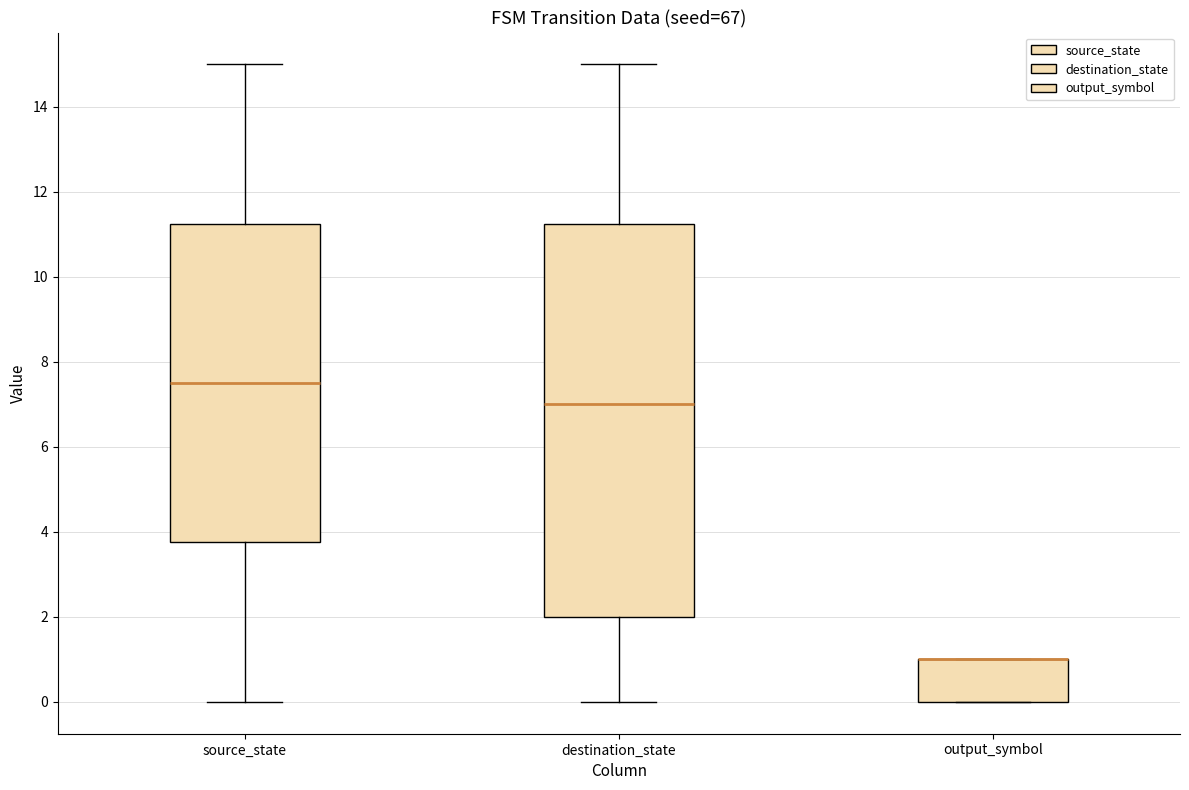

Where does the lower whisker of the box for destination_state end on the y-axis? The values are not printed on the chart, so give them approximately, as read against the axis.

0.0